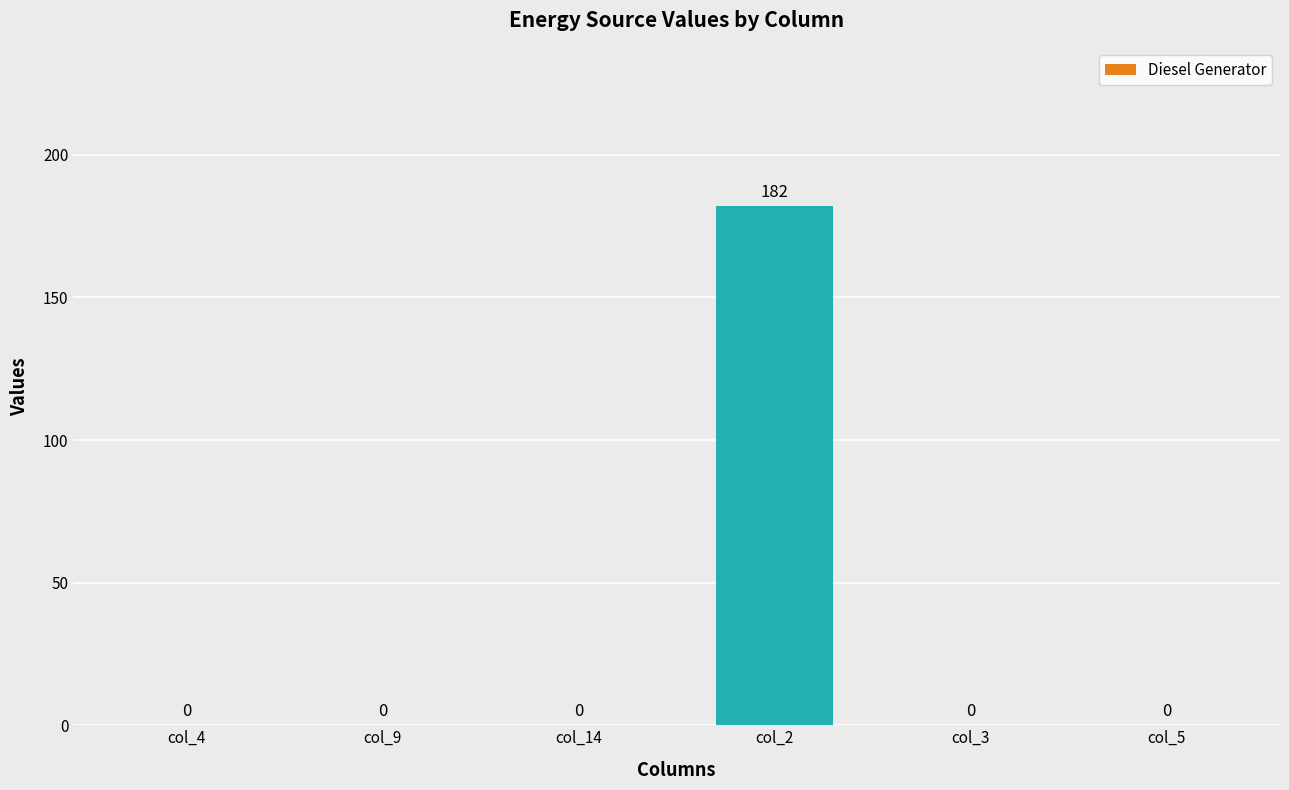

The value at col_9 is 102. True or false?

False